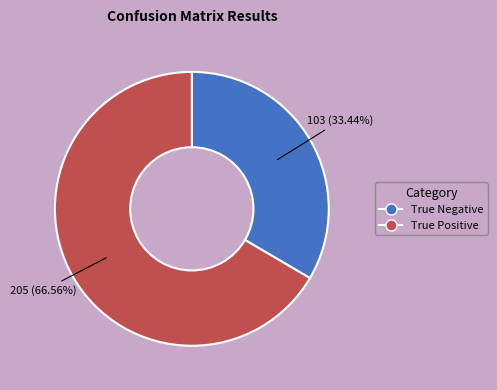

What percentage do True Negative and True Positive together represent?

100.0%